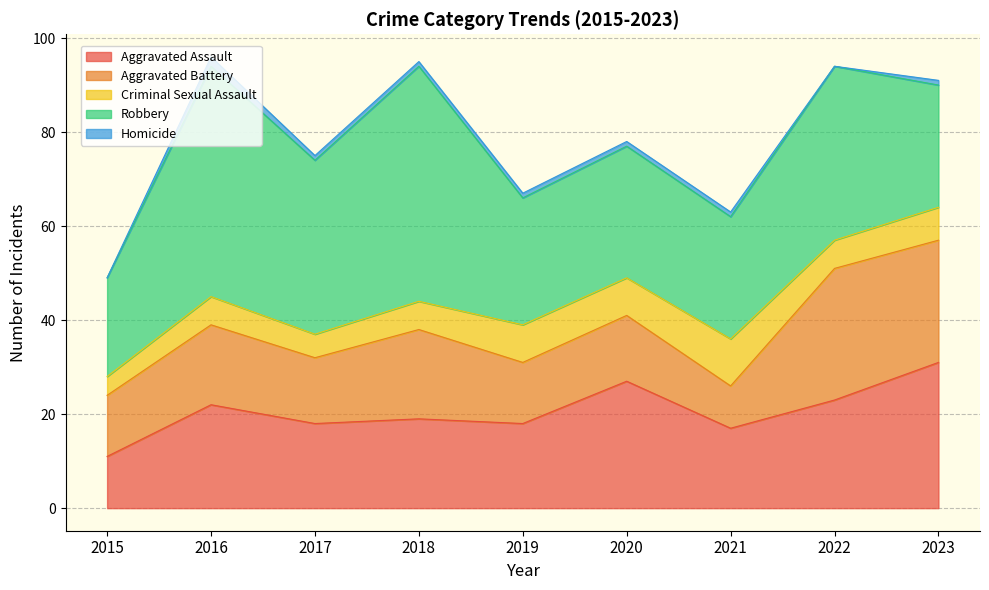

Where is the first local maximum for Aggravated Assault?

2016